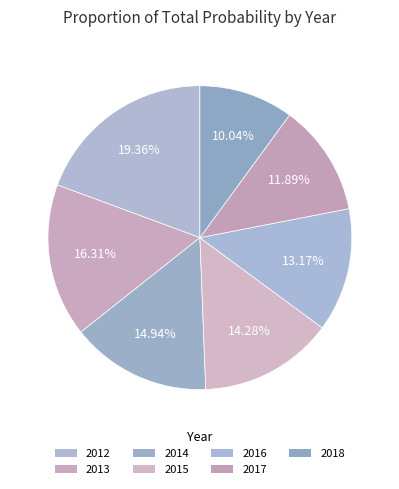

Which slice is the largest?

2012